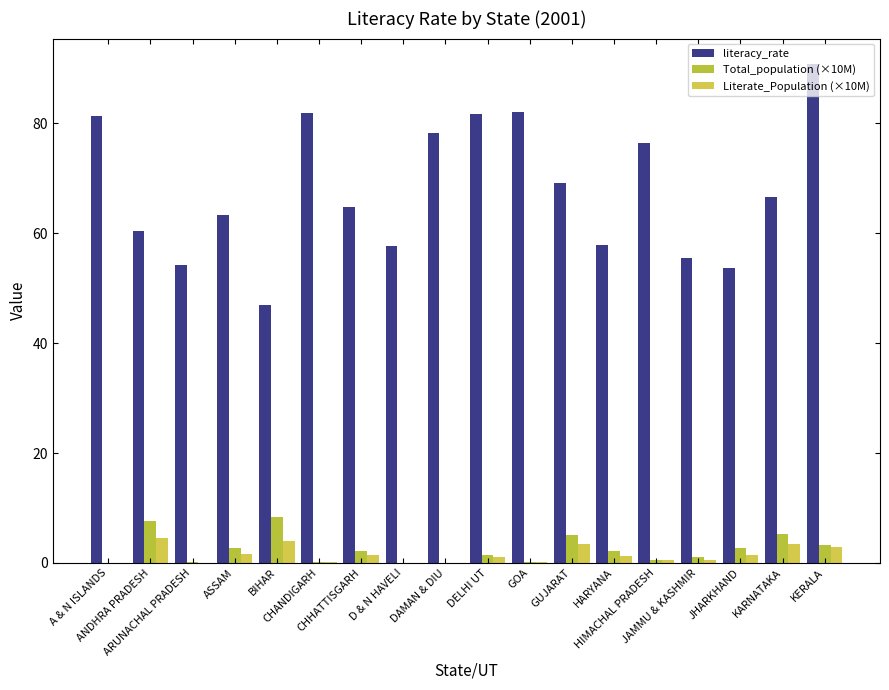

How many series are shown in this chart?

3